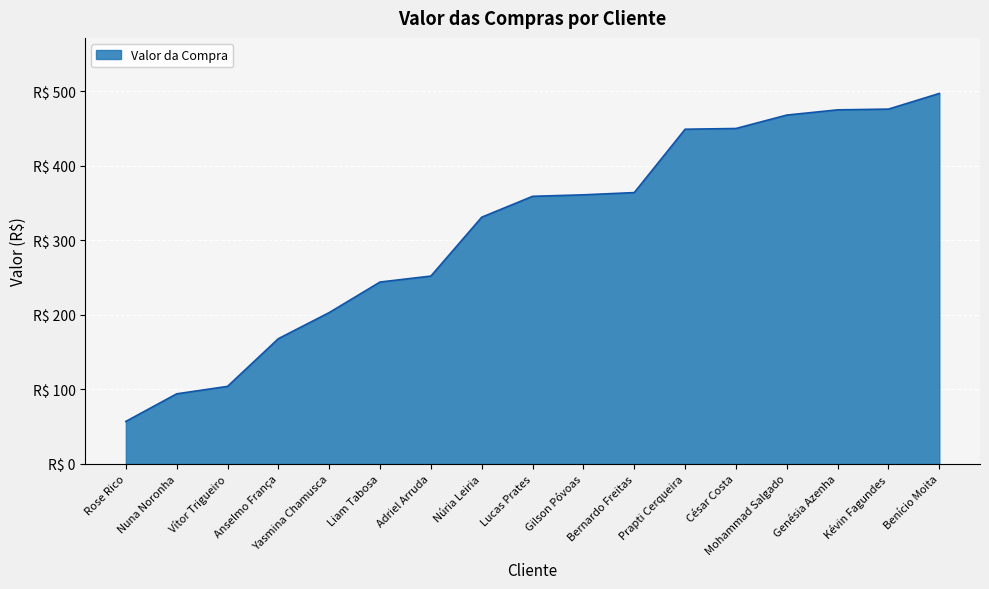

The chart shows a value of 359 at Lucas Prates. True or false?

True